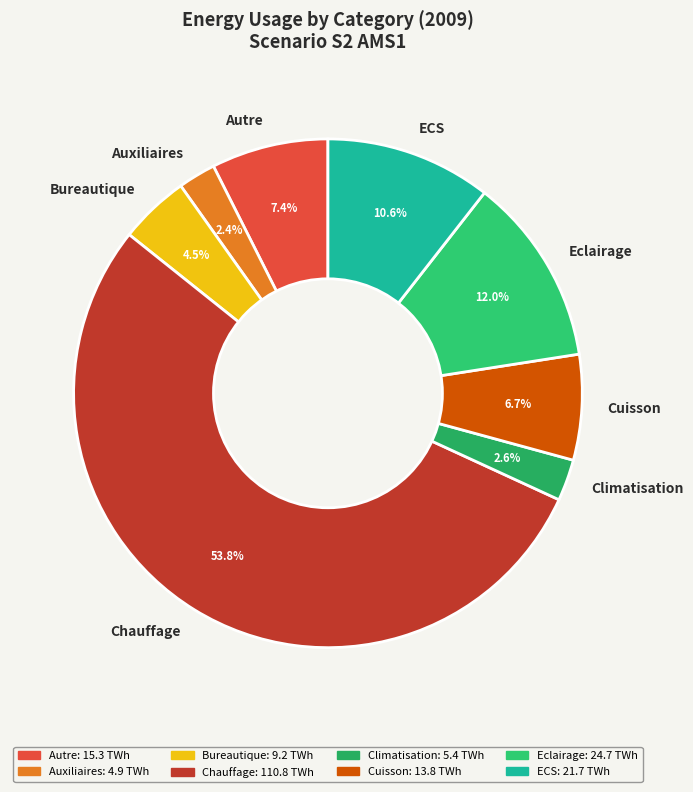

Does Auxiliaires represent more than half of the total?

No